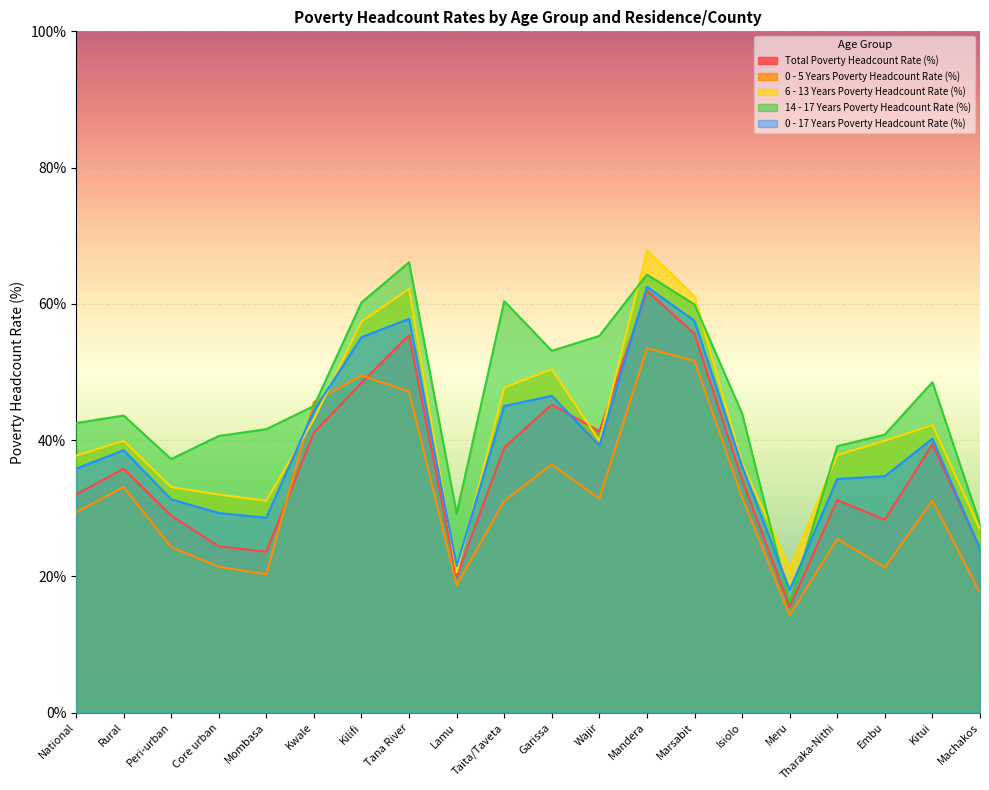

Rank the series by their average value, from highest to lowest.

14 - 17 Years Poverty Headcount Rate (%), 6 - 13 Years Poverty Headcount Rate (%), 0 - 17 Years Poverty Headcount Rate (%), Total Poverty Headcount Rate (%), 0 - 5 Years Poverty Headcount Rate (%)